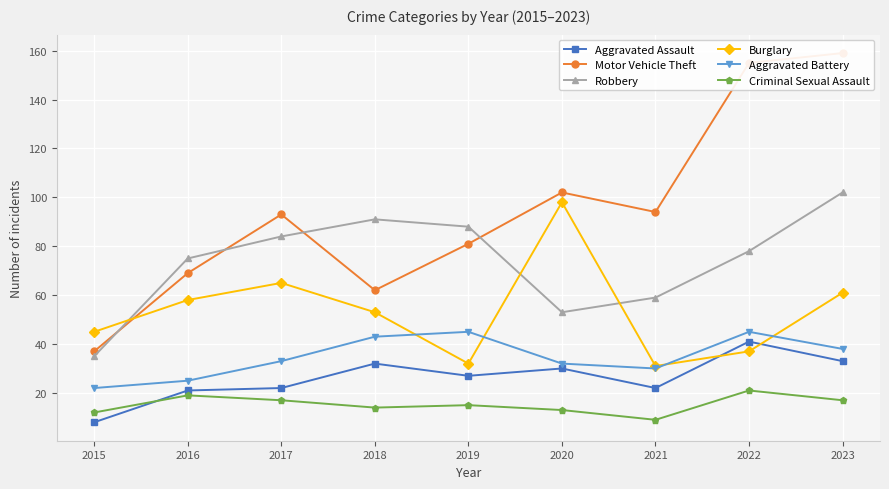

Between which two adjacent categories do Burglary and Robbery first intersect?

2015 and 2016